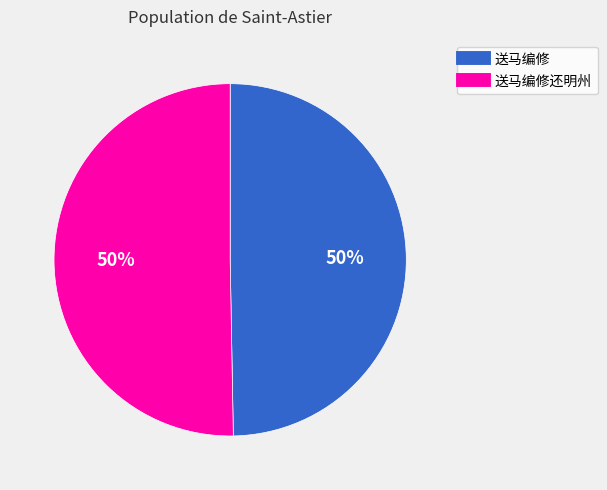

To the nearest percent, what is the average slice percentage?

50%